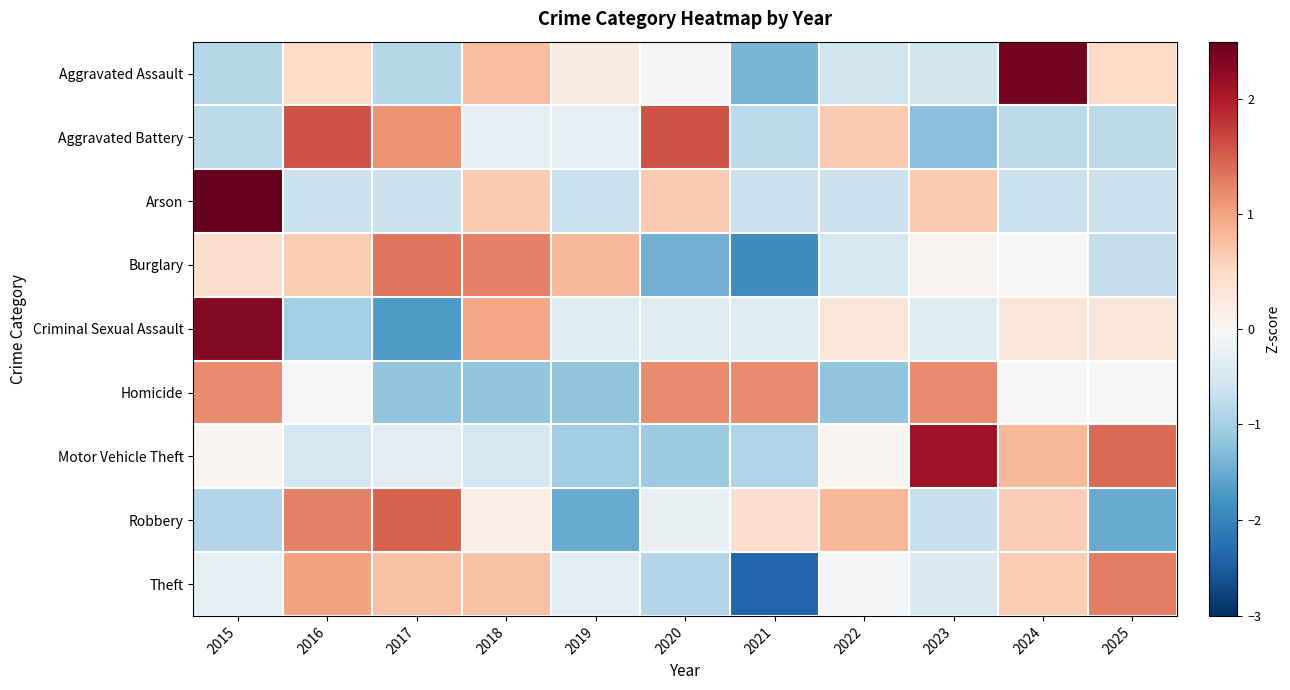

At 2021, list the series in order from smallest to largest.

Theft, Burglary, Aggravated Assault, Motor Vehicle Theft, Aggravated Battery, Arson, Criminal Sexual Assault, Robbery, Homicide